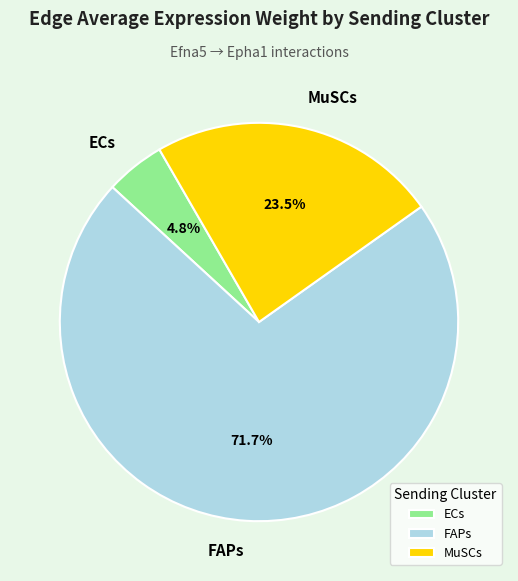

What percentage is the ECs slice, to the nearest percent?

5%